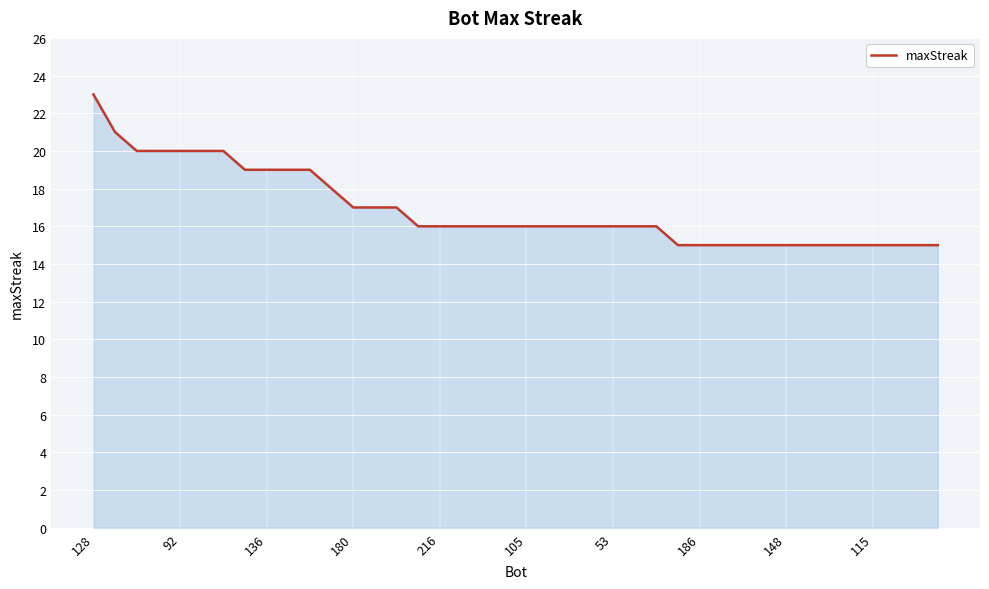

What is the difference between the maximum and minimum values?

8